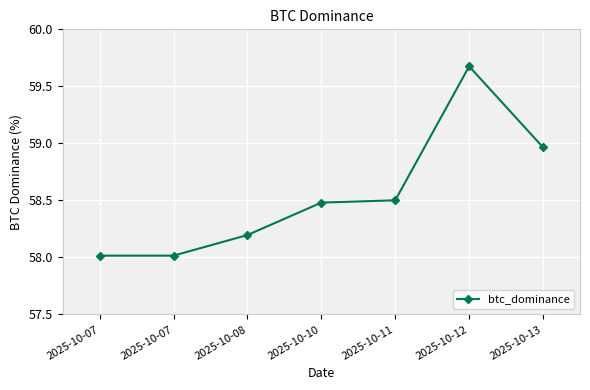

True or false: the data shows 82.5 at 2025-10-10.

False